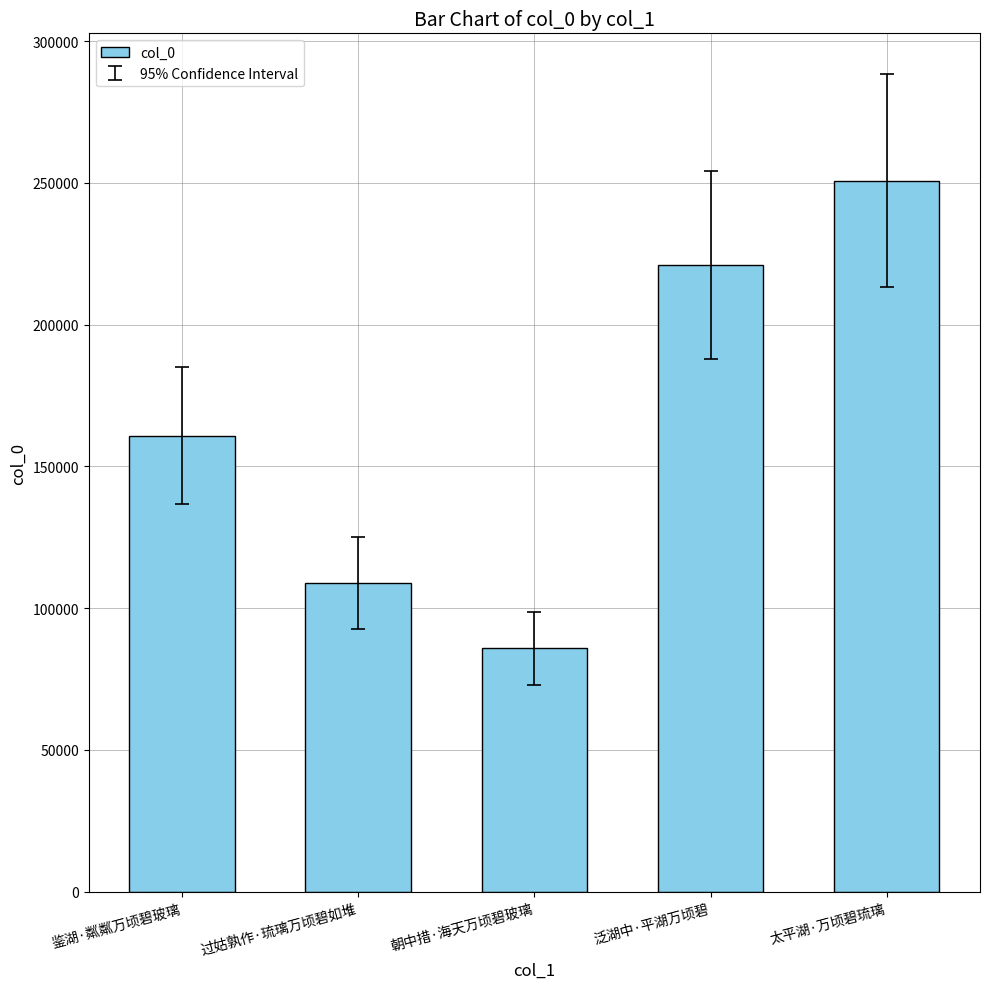

What is the value of the 5th bar from the left?

250715